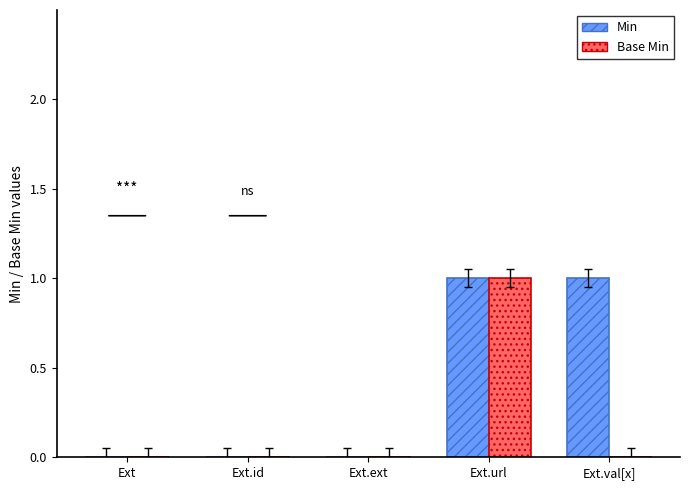

Which series has the largest total across all categories?

Min